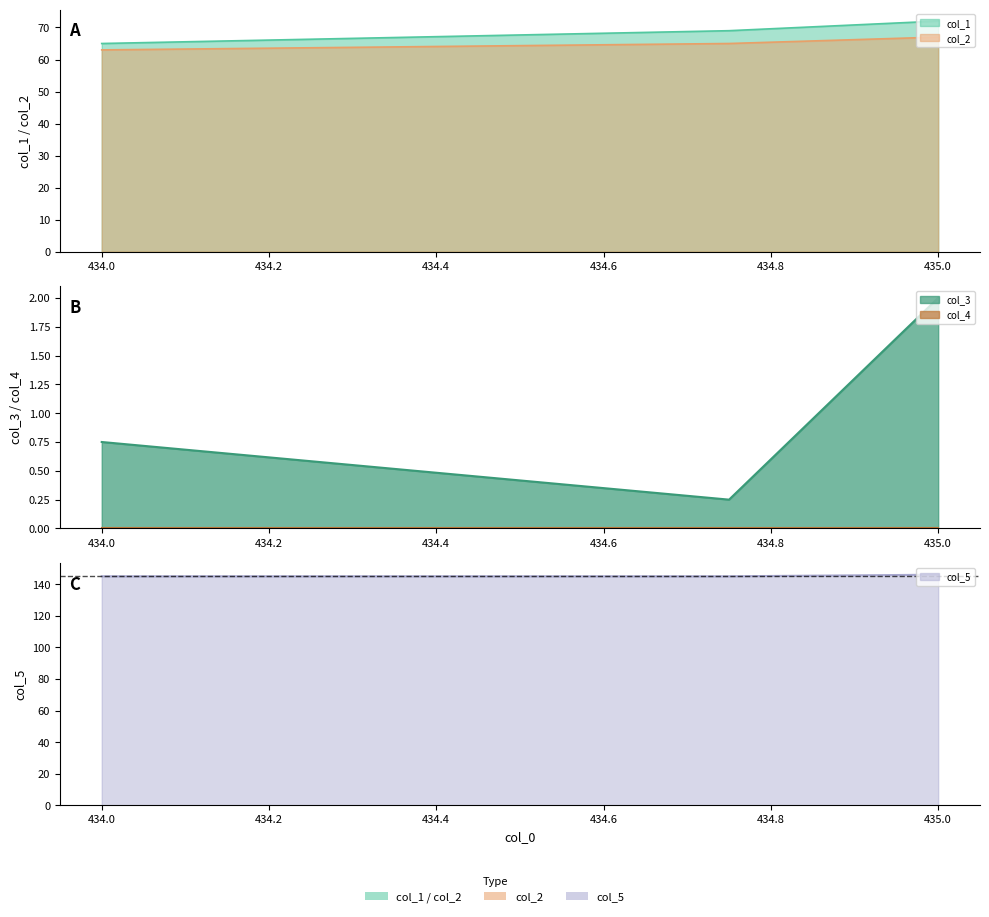

What is the difference between the maximum and minimum values in the col_3 series?

1.8